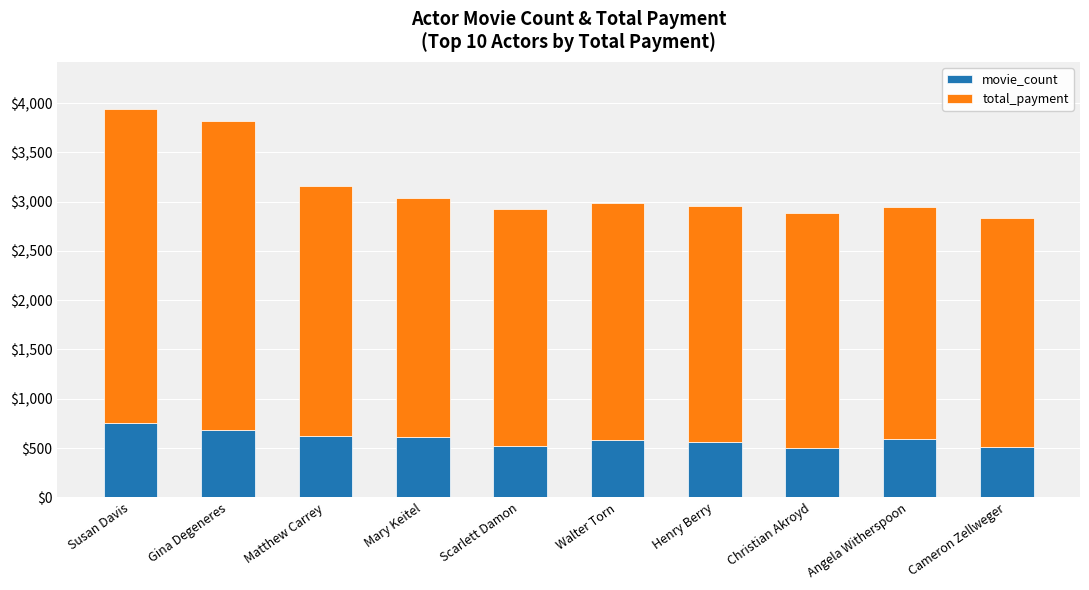

What is the difference between the second highest and second lowest values in the movie_count series?

178.0